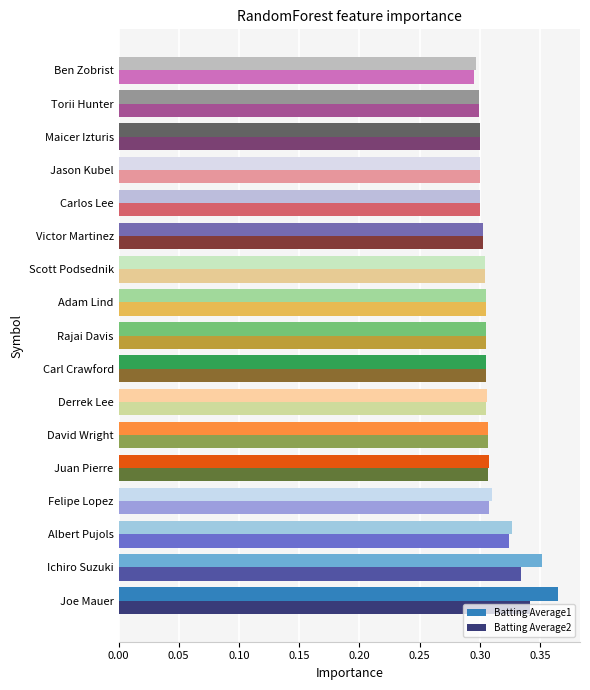

Count the Batting Average2 values in the range 0 to 1.

17